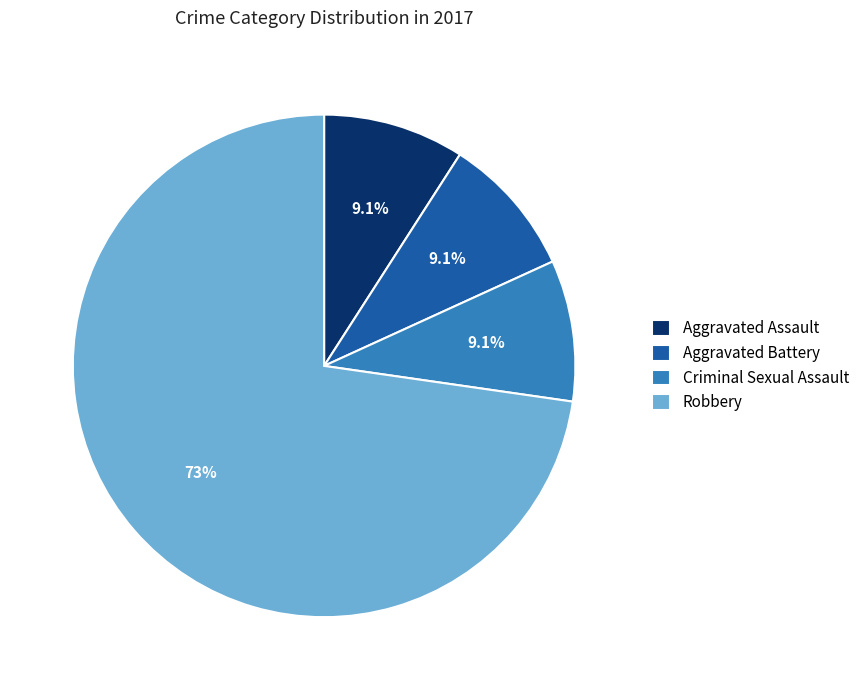

Count the number of slices in the pie.

4